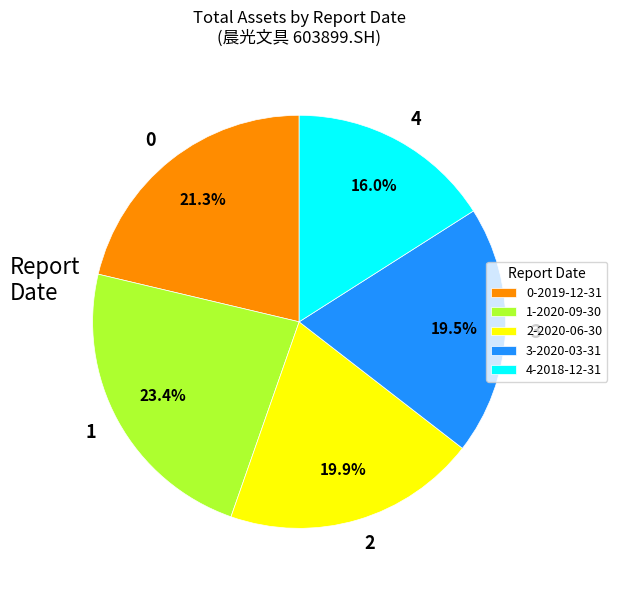

Count the number of slices in the pie.

5